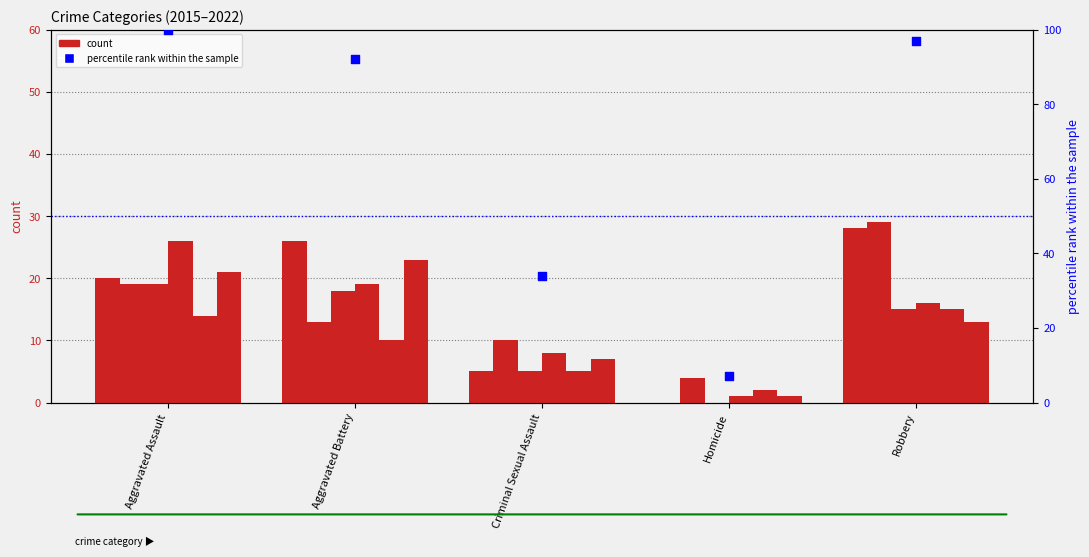

At which category is the sum across all series the highest?

Aggravated Assault